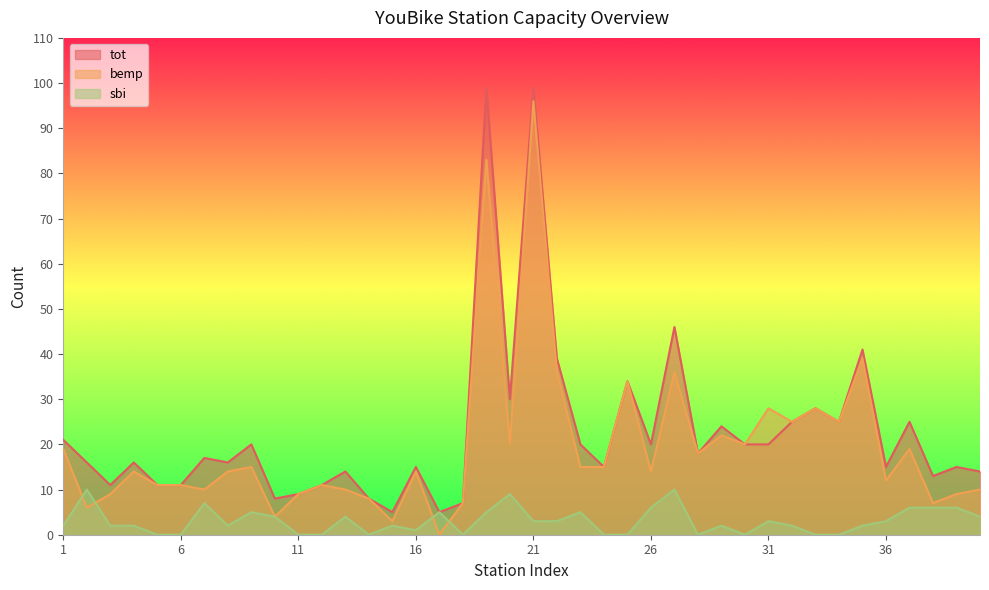

How many intersections are there between bemp and sbi?

4